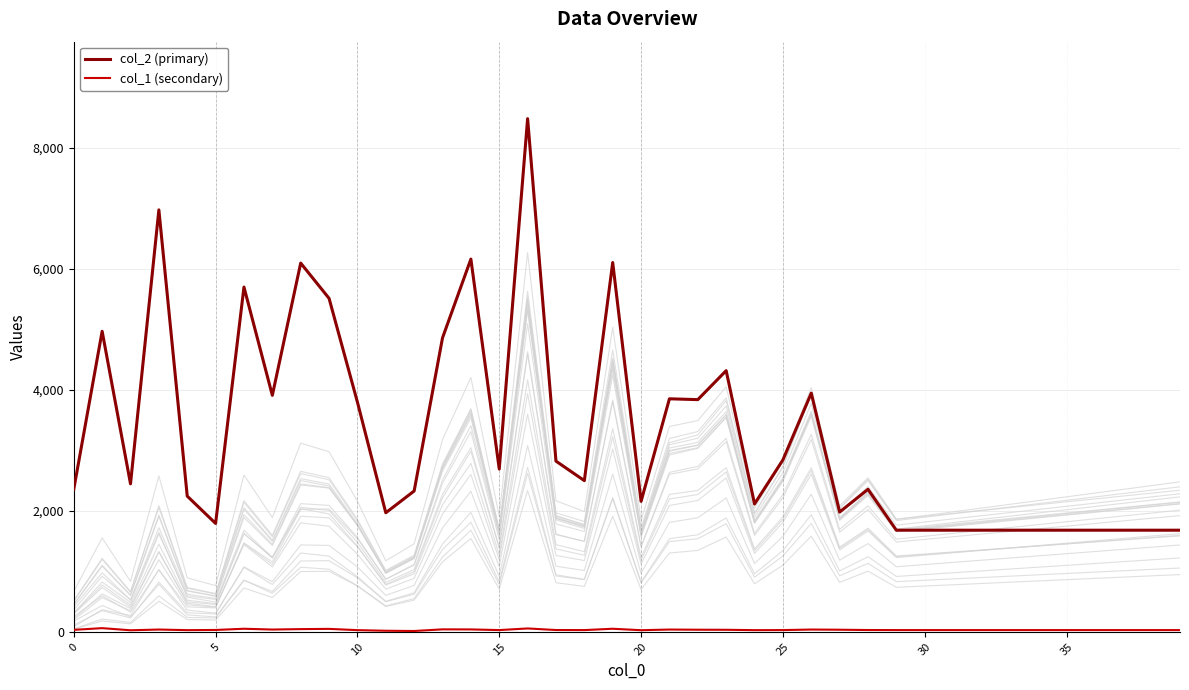

True or false: col_2 (primary) and col_1 (secondary) cross at least once.

False